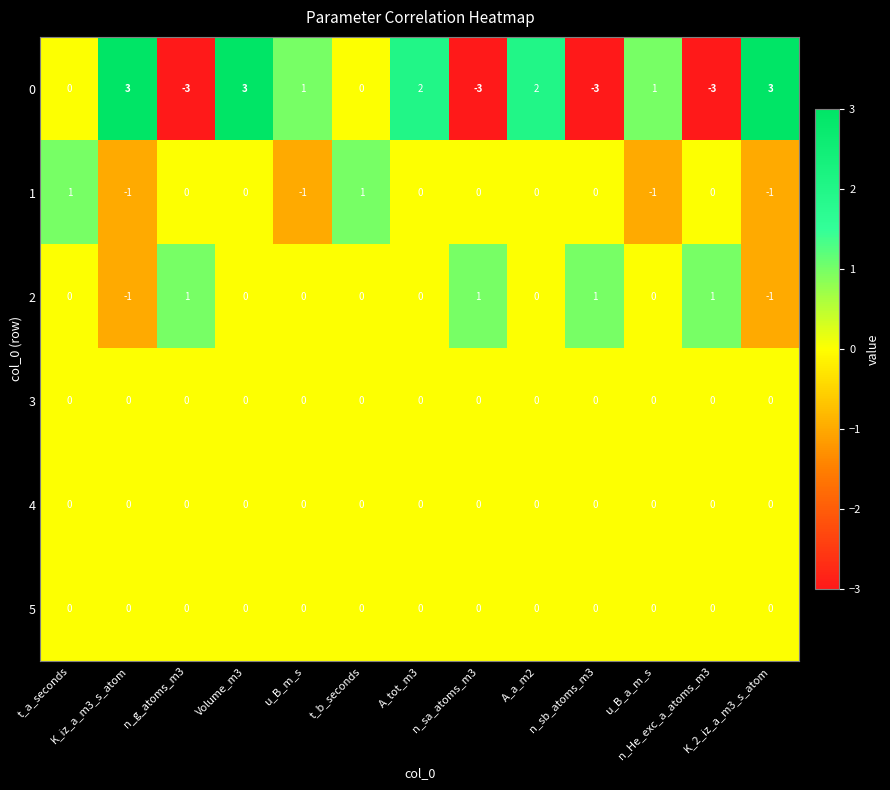

What is the greatest value displayed?

3